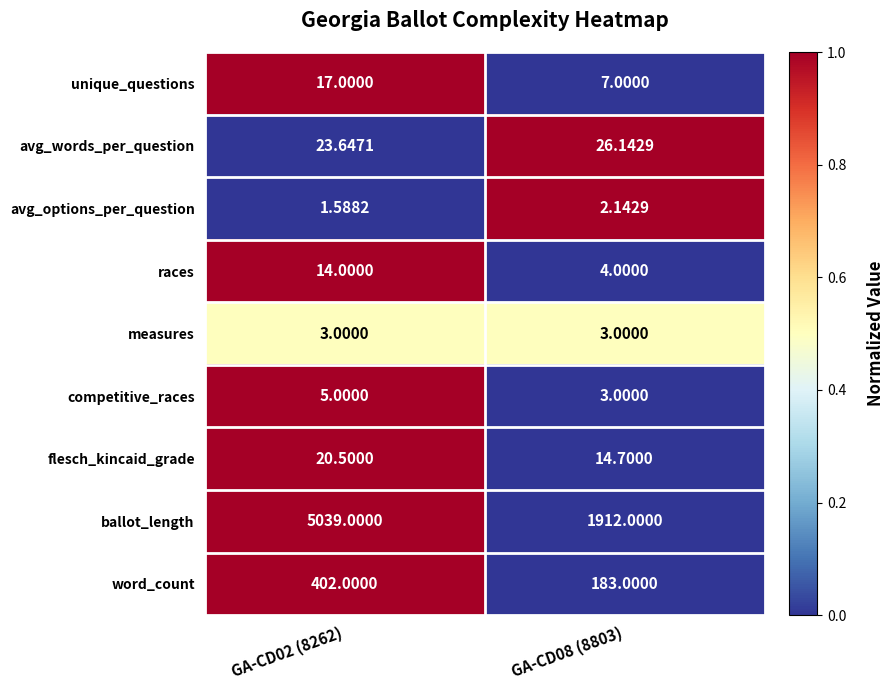

List the series in order of their peak value, highest first.

ballot_length, word_count, avg_words_per_question, flesch_kincaid_grade, unique_questions, races, competitive_races, measures, avg_options_per_question